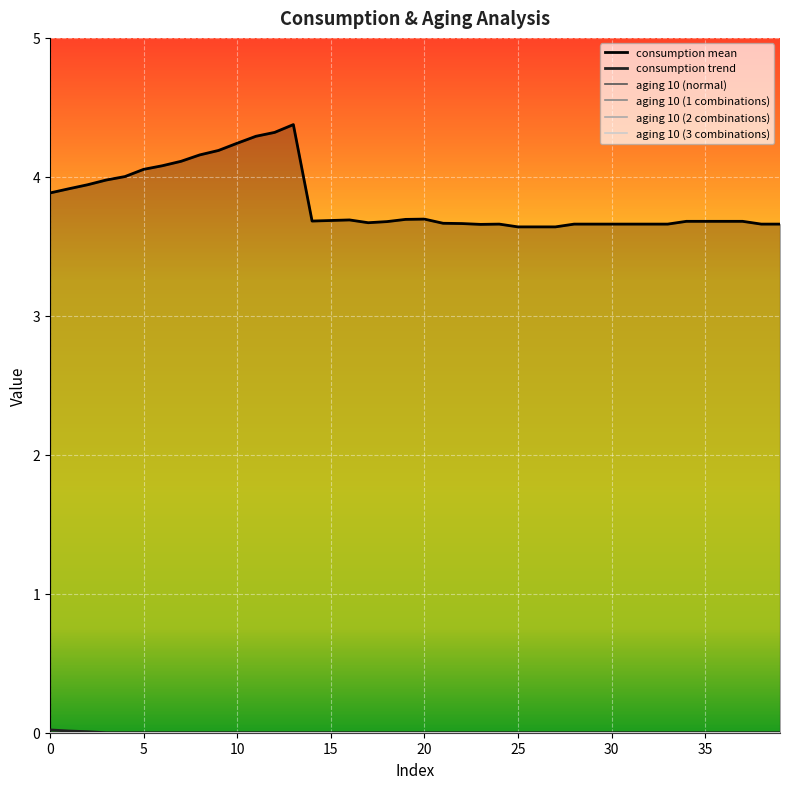

Count the number of categories in the chart.

40